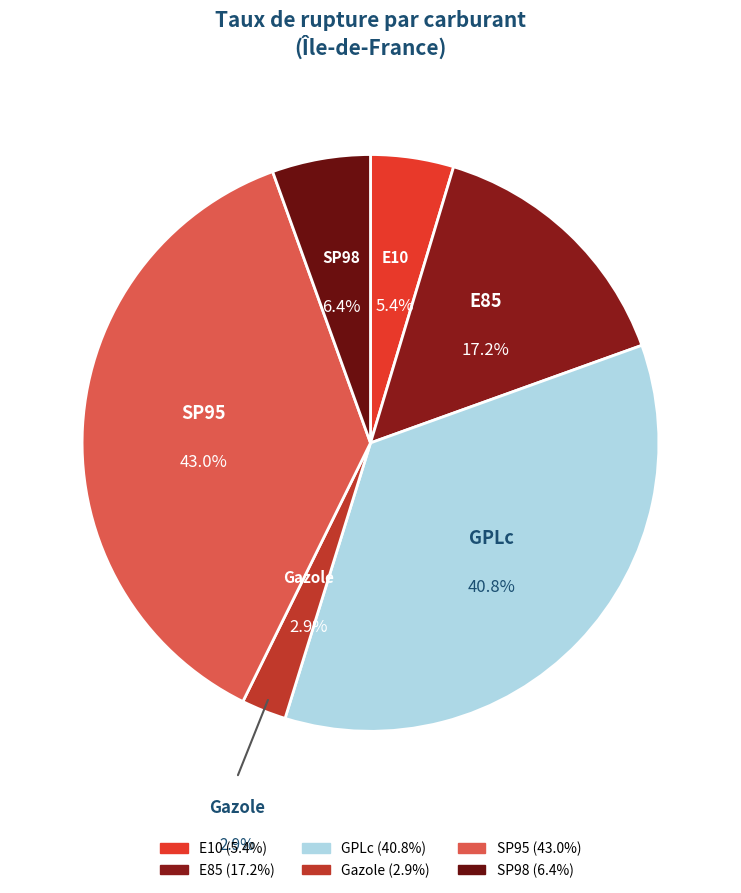

How many slices are in this pie chart?

6